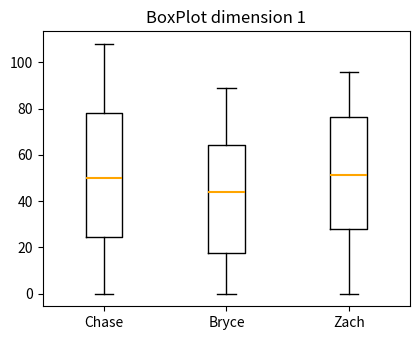

Which box has the lowest median line?

Bryce